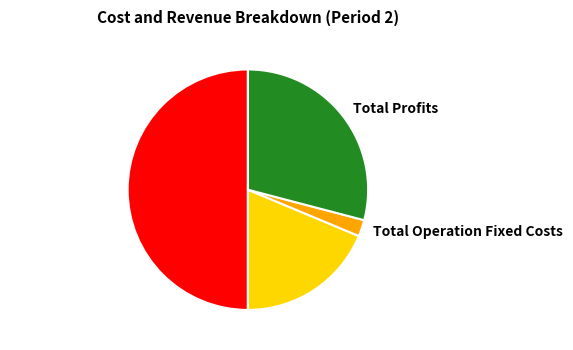

True or false: Total Profits accounts for 17% of the total.

False